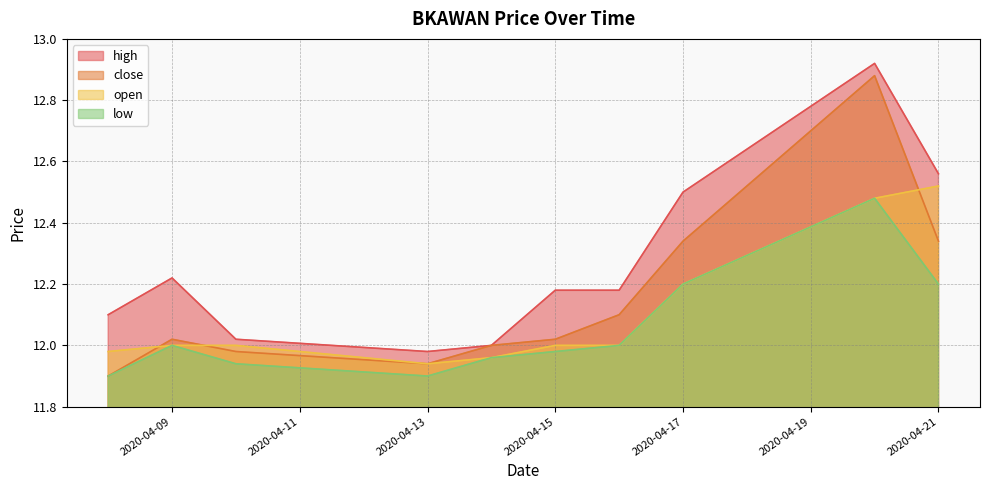

What is the minimum value for low?

11.9